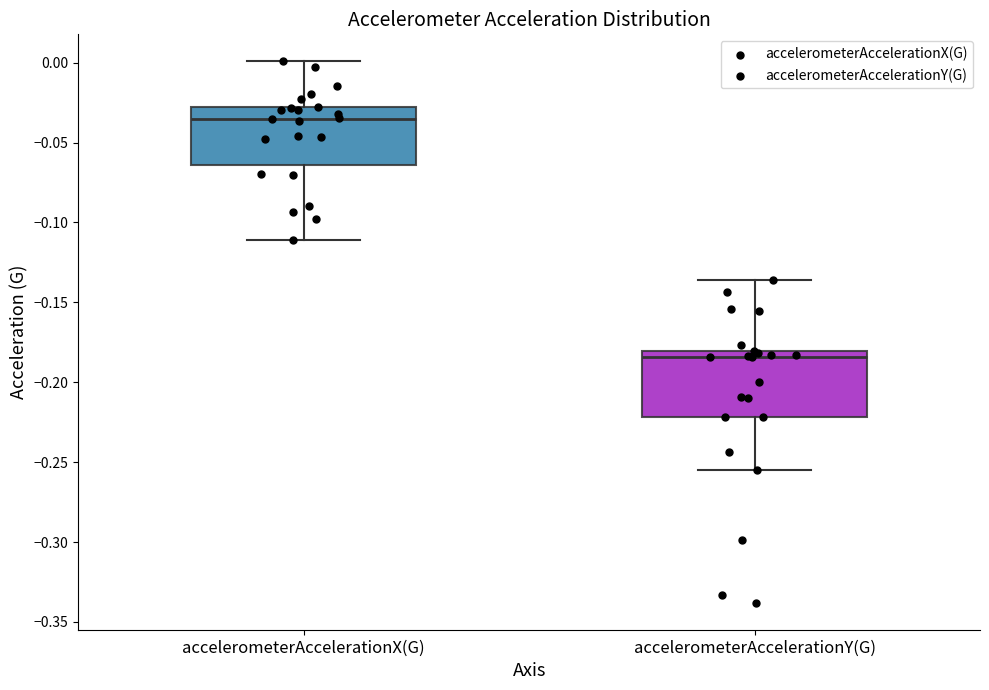

Where is the lower edge of the box for accelerometerAccelerationX(G) on the y-axis? The values are not printed on the chart, so give them approximately, as read against the axis.

-0.065